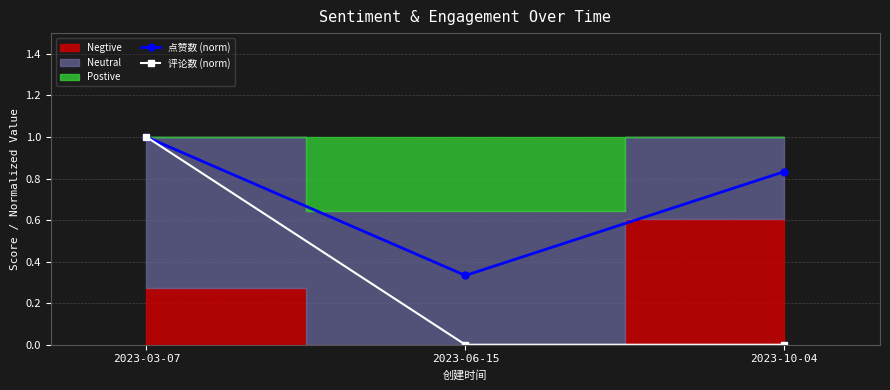

Rank the series by their average value, from highest to lowest.

点赞数 (norm), 评论数 (norm)